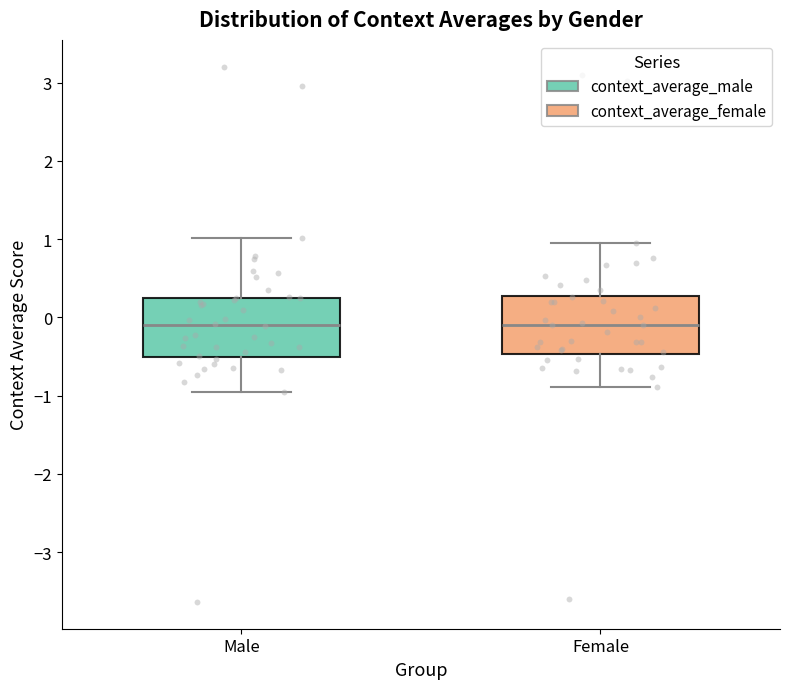

Where is the upper edge of the box for Female on the y-axis? The values are not printed on the chart, so give them approximately, as read against the axis.

0.3